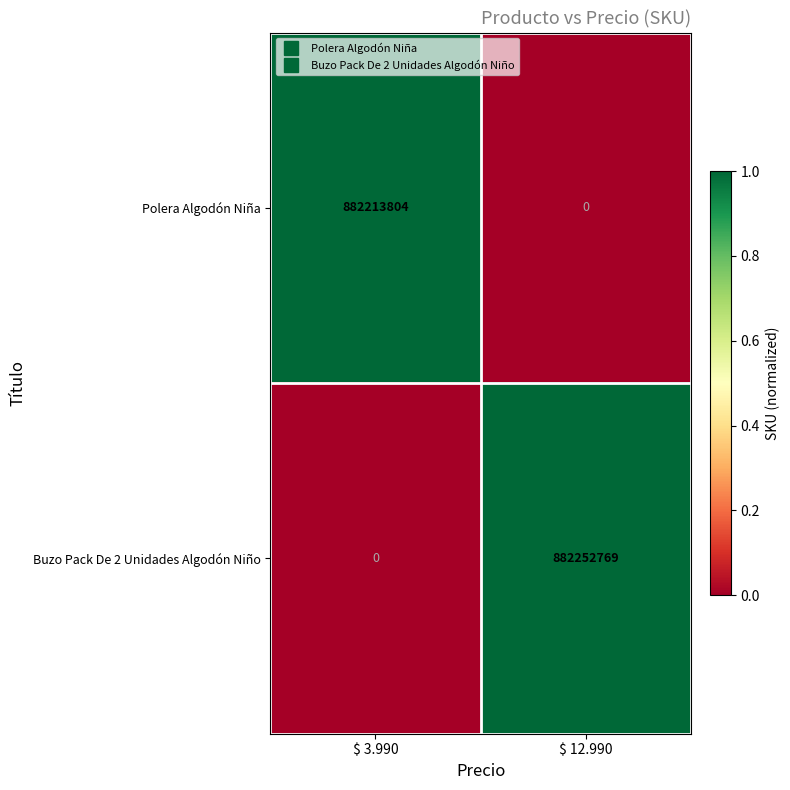

Which series has the largest total across all categories?

Buzo Pack De 2 Unidades Algodón Niño